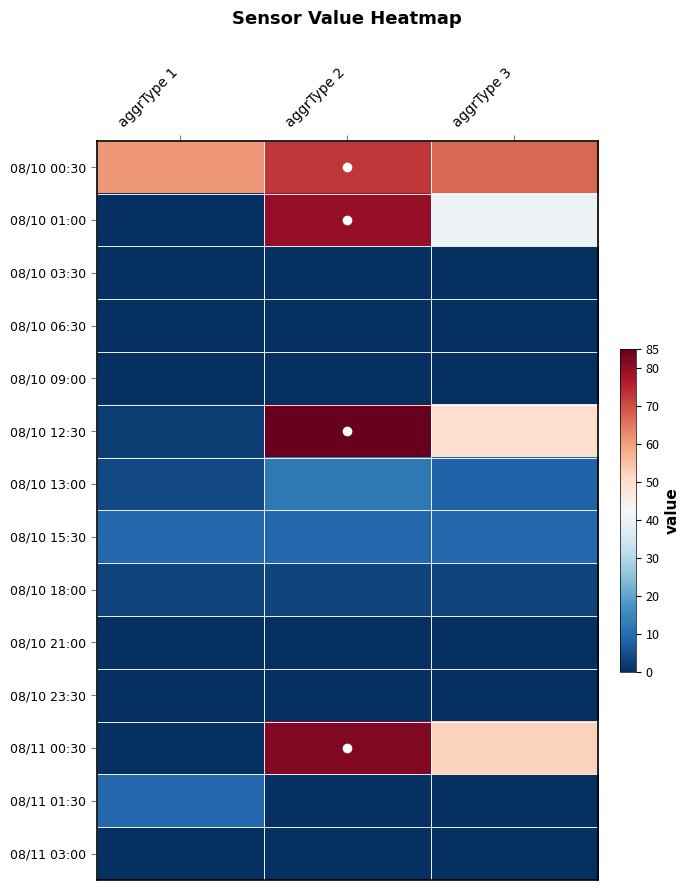

Reading left to right, what are all the values shown in this chart?

08/10 00:30: aggrType 1=61.0	aggrType 2=73.0	aggrType 3=67.0
08/10 01:00: aggrType 1=0.0	aggrType 2=80.0	aggrType 3=40.0
08/10 03:30: aggrType 1=0.0	aggrType 2=0.0	aggrType 3=0.0
08/10 06:30: aggrType 1=0.0	aggrType 2=0.0	aggrType 3=0.0
08/10 09:00: aggrType 1=0.0	aggrType 2=0.0	aggrType 3=0.0
08/10 12:30: aggrType 1=2.0	aggrType 2=85.0	aggrType 3=49.5
08/10 13:00: aggrType 1=4.0	aggrType 2=12.0	aggrType 3=8.0
08/10 15:30: aggrType 1=9.0	aggrType 2=9.0	aggrType 3=9.0
08/10 18:00: aggrType 1=3.0	aggrType 2=3.0	aggrType 3=3.0
08/10 21:00: aggrType 1=0.0	aggrType 2=0.0	aggrType 3=0.0
08/10 23:30: aggrType 1=0.0	aggrType 2=0.0	aggrType 3=0.0
08/11 00:30: aggrType 1=0.0	aggrType 2=82.0	aggrType 3=52.2
08/11 01:30: aggrType 1=9.0	aggrType 2=0.0	aggrType 3=0.0
08/11 03:00: aggrType 1=0.0	aggrType 2=0.0	aggrType 3=0.0